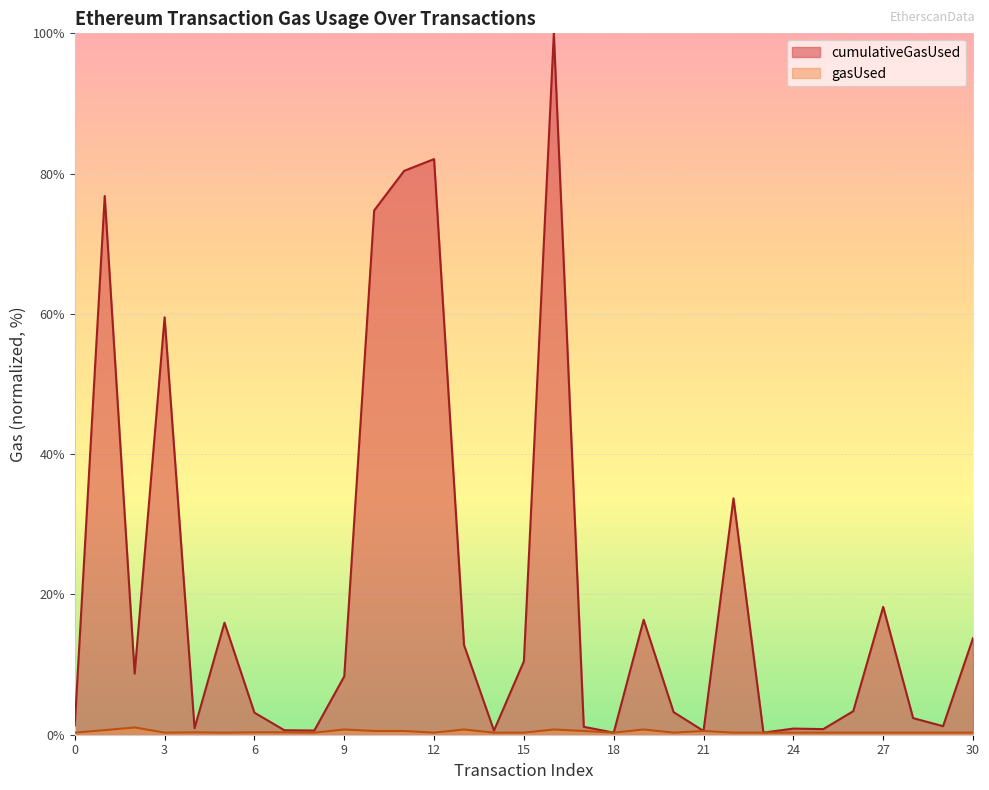

What is the spread (max minus min) of values at 20?

2.9